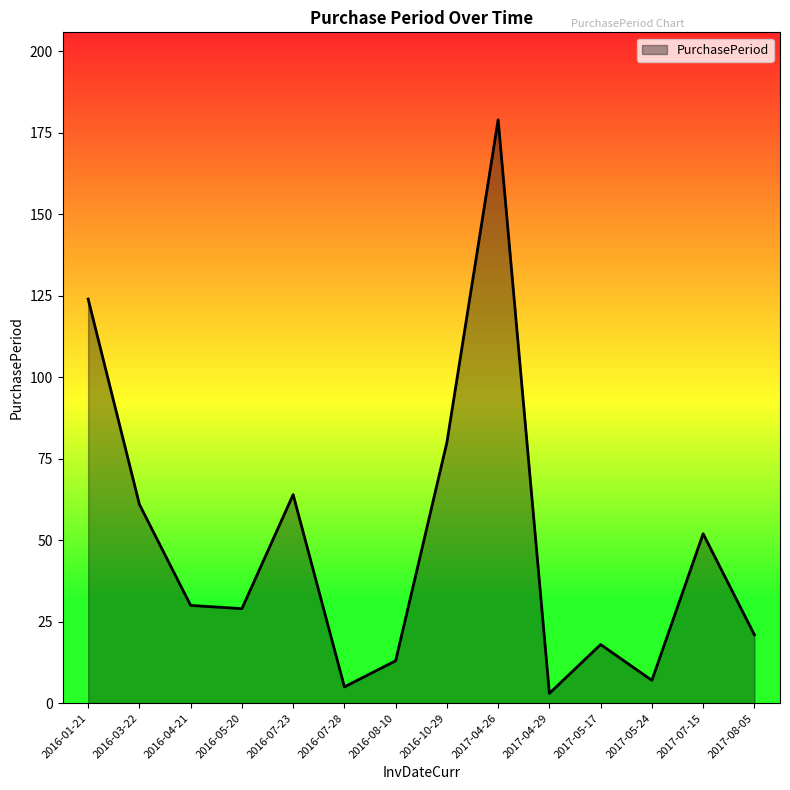

Which category has the highest value across all series?

2017-04-26